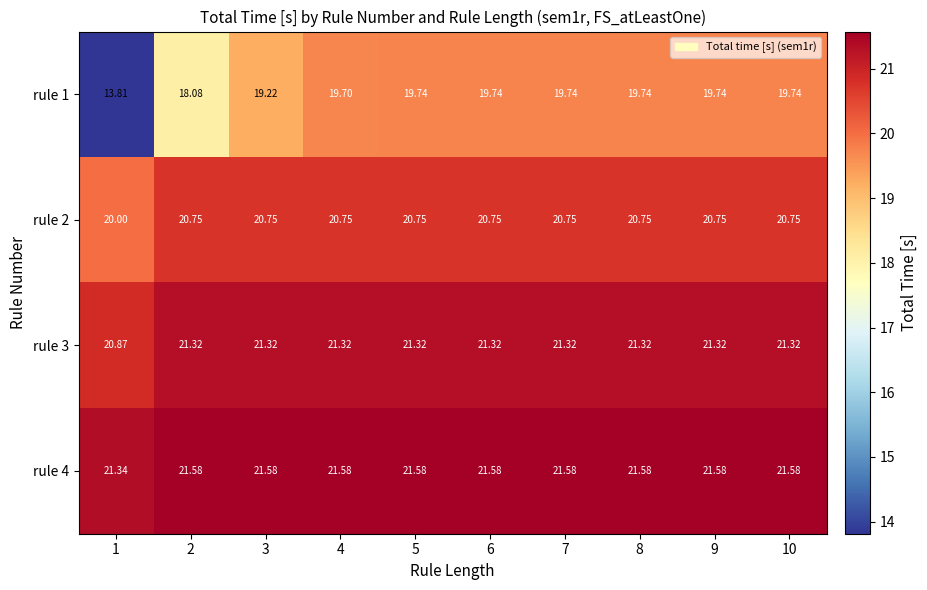

Which series has the widest spread of values?

rule 1